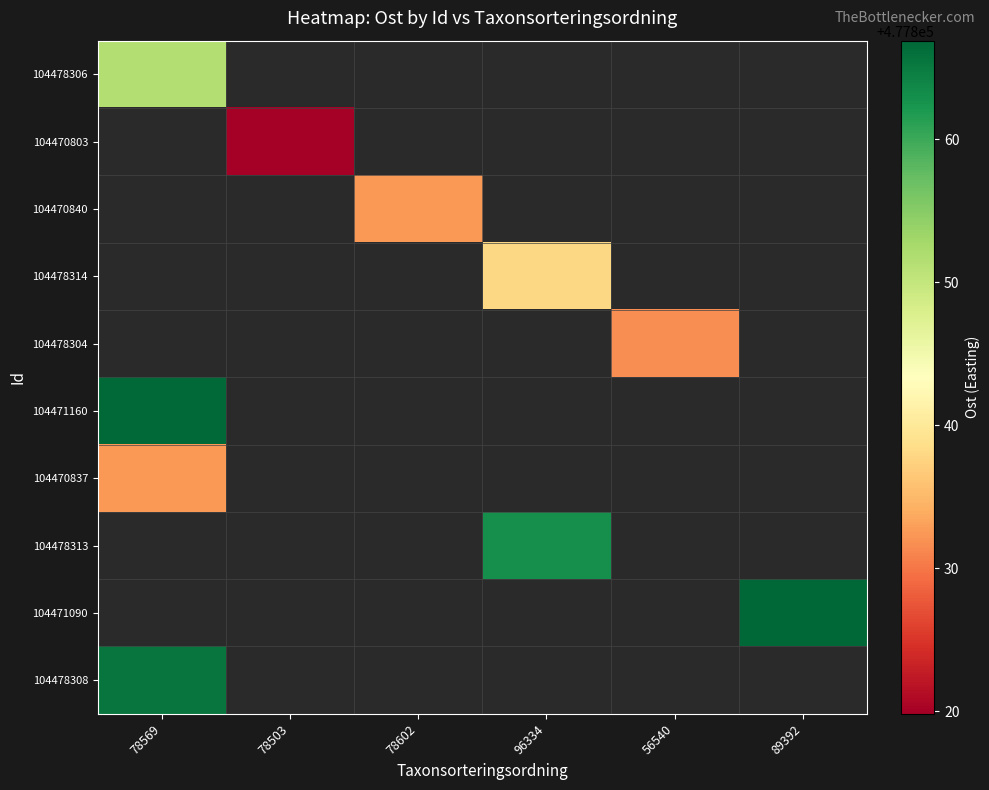

Is the value of 104478306 at 56540 greater than the value of 104478308 at 89392?

No